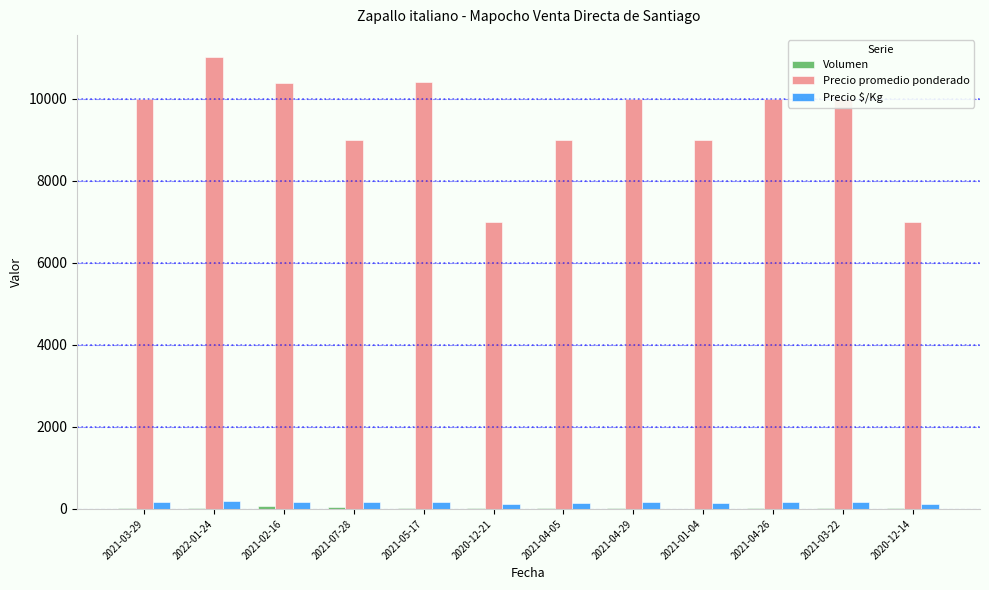

Which series has the largest total across all categories?

Precio promedio ponderado